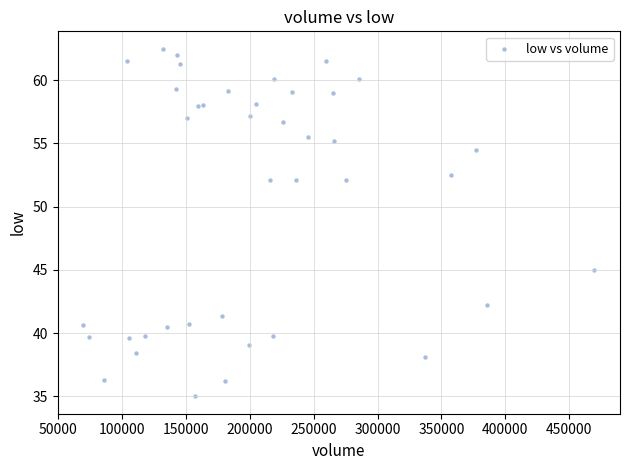

What Y value in the scatter plot is closest to 48?

45.0